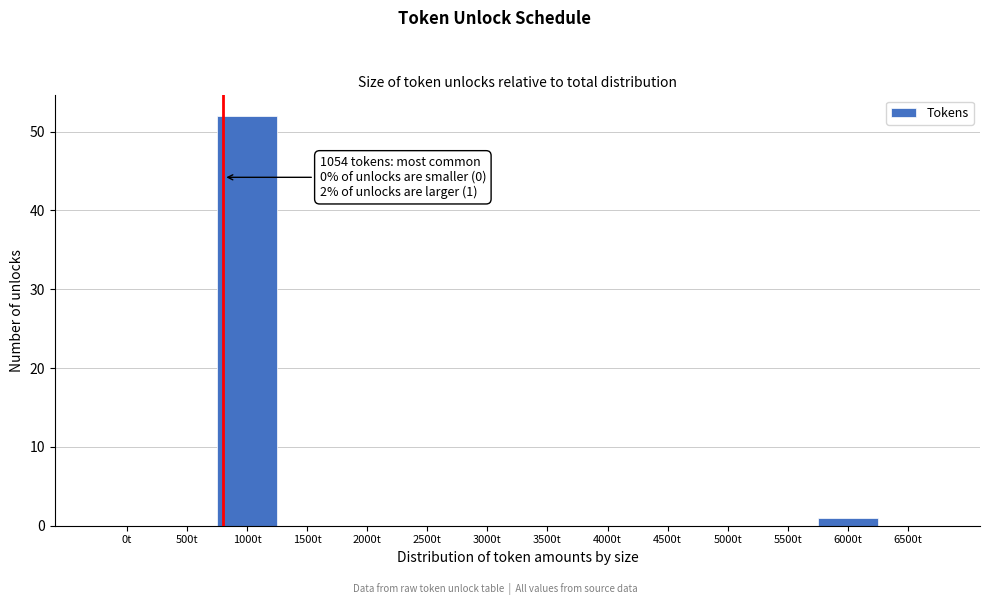

Reading left to right, list all the values displayed in this chart.

0t=0	500t=0	1000t=52	1500t=0	2000t=0	2500t=0	3000t=0	3500t=0	4000t=0	4500t=0	5000t=0	5500t=0	6000t=1	6500t=0